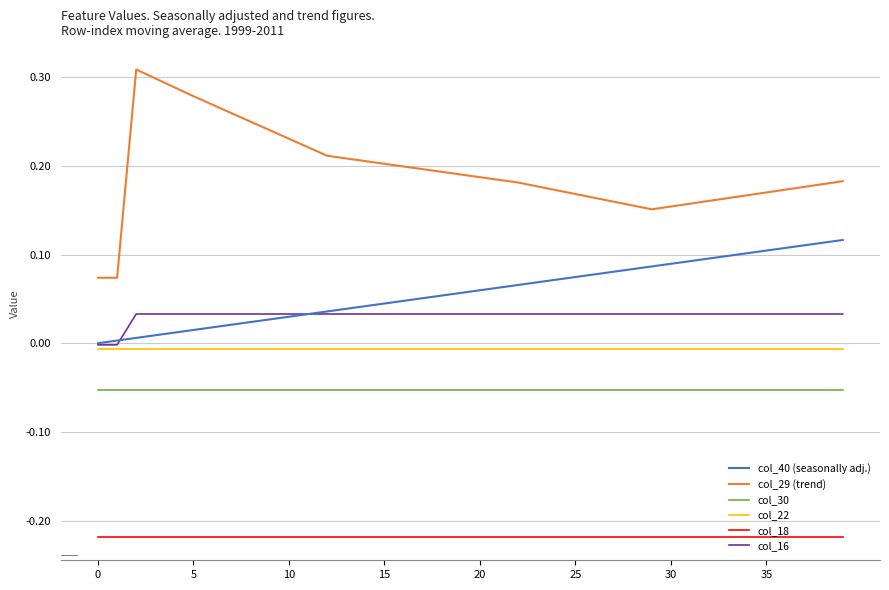

List the series in order of their peak value, highest first.

col_29 (trend), col_40 (seasonally adj.), col_16, col_22, col_30, col_18